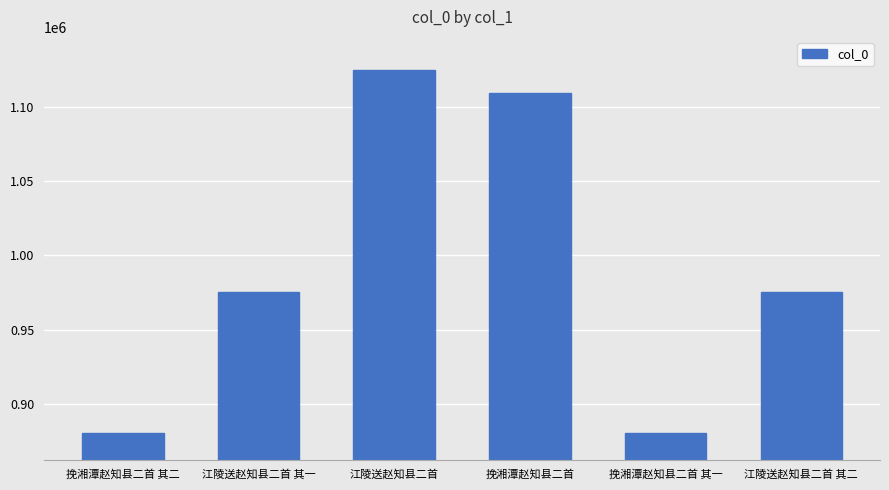

How many bars are there in total?

6